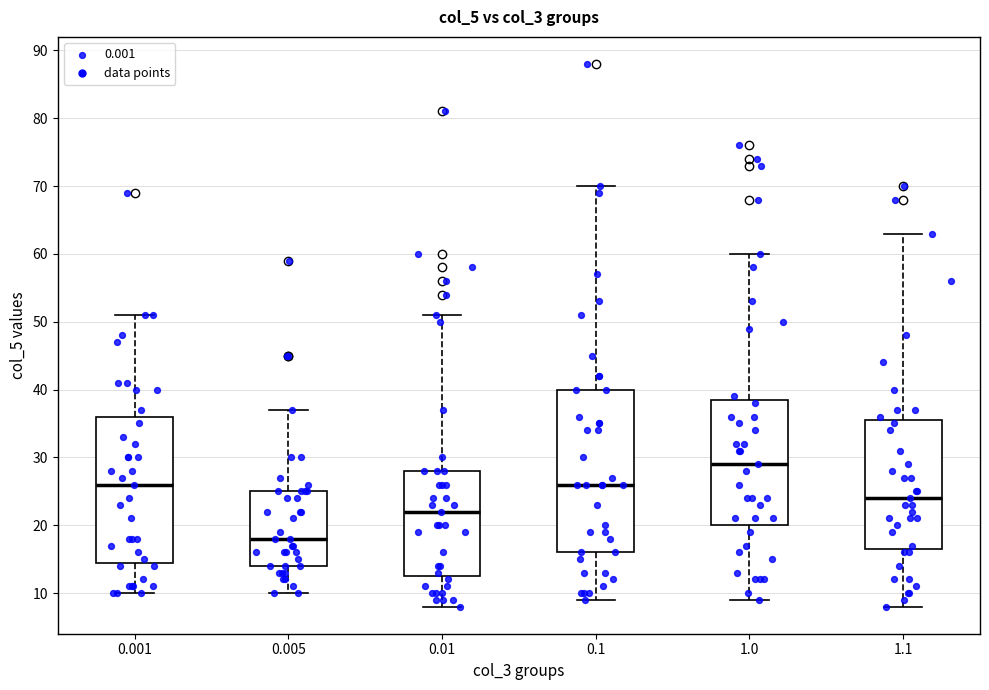

Where does the upper whisker of the box at x = 1.1 end on the y-axis? The values are not printed on the chart, so give them approximately, as read against the axis.

63